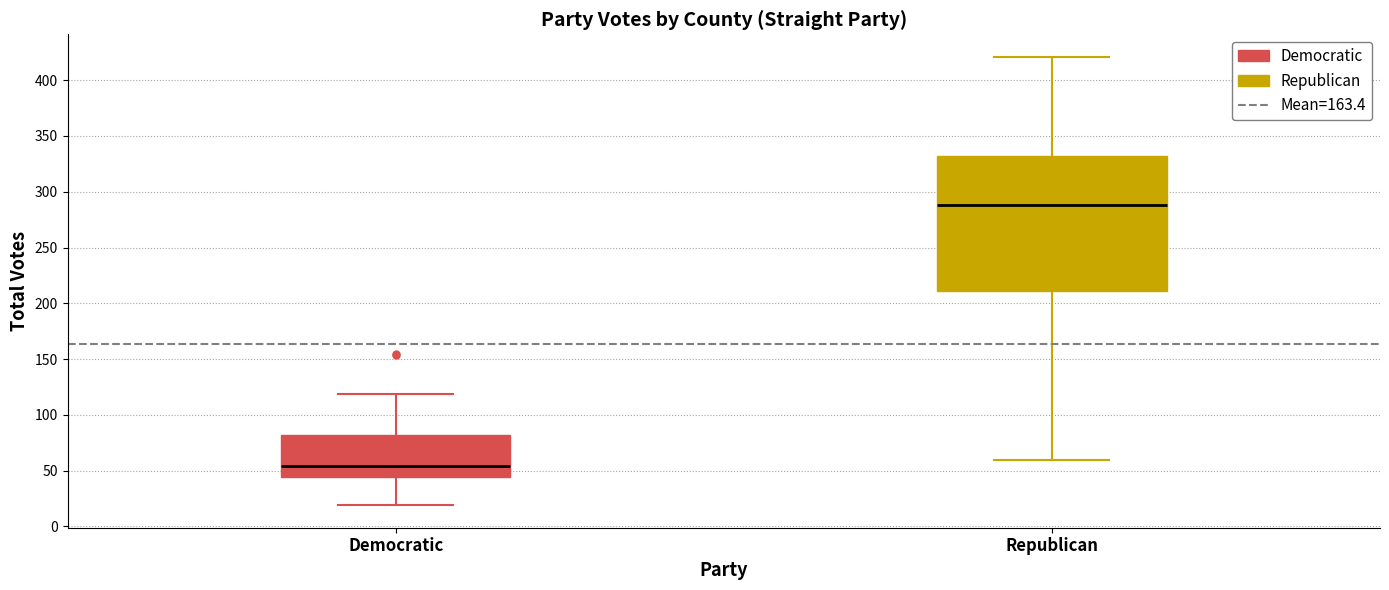

Which box's median line is the lowest?

Democratic